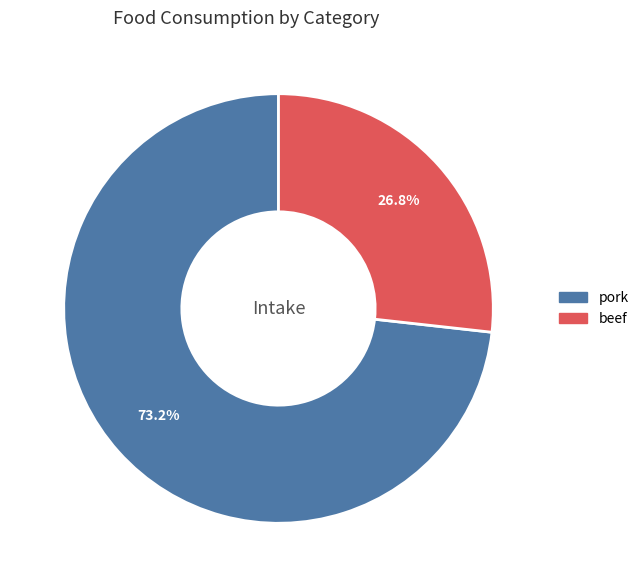

Combined, do beef and pork account for over 50%?

Yes